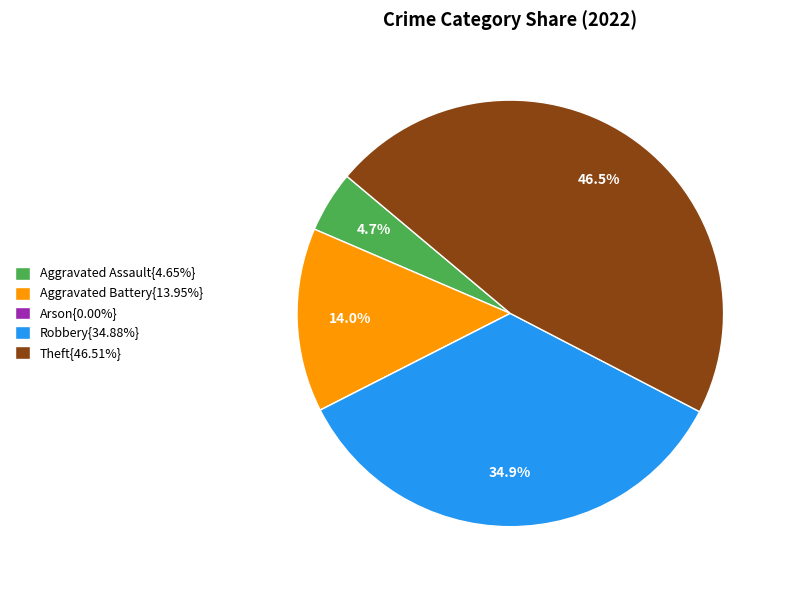

Is Aggravated Assault{4.65%} the majority of the pie?

No